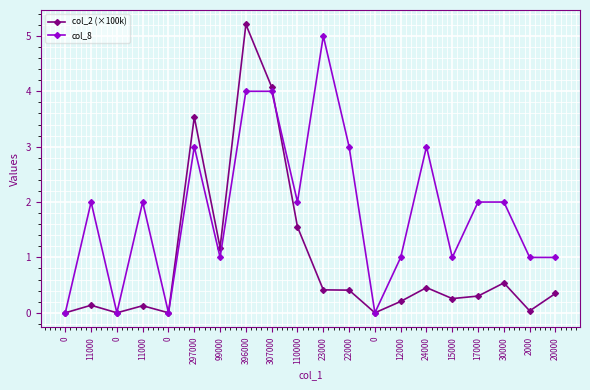

What is the difference between the maximum and minimum values in the col_8 series?

5.0